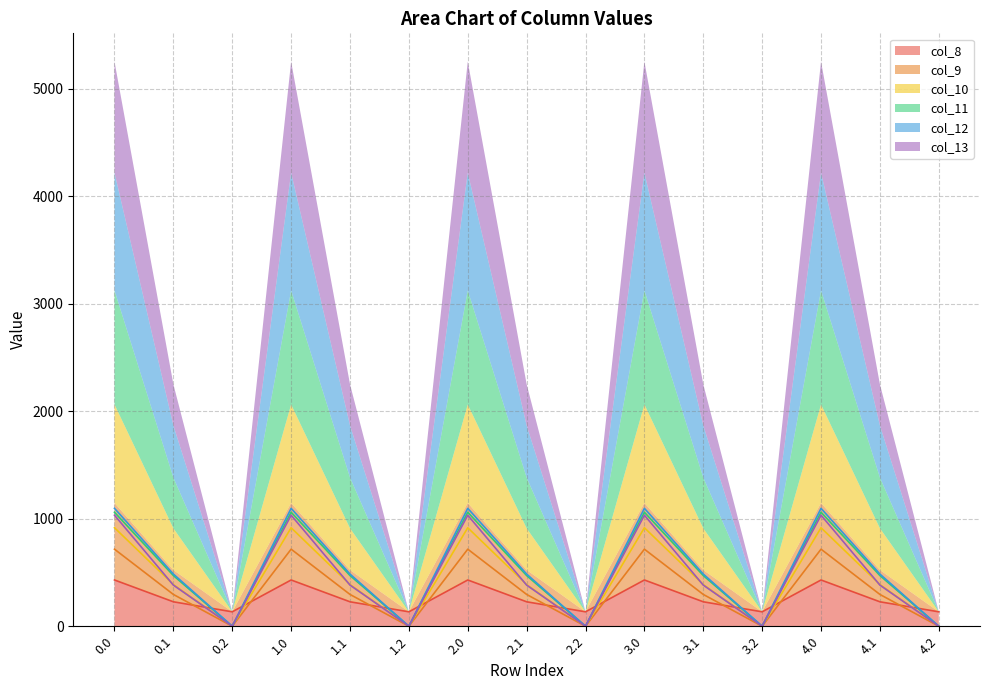

Reading left to right, what are all the values shown in this chart?

col_8: 430.3	227.5	134.2	430.3	227.5	134.2	430.3	227.5	134.2	430.3	227.5	134.2	430.3	227.5	134.2
col_9: 716.9	295.9	0.0	716.9	295.9	0.0	716.9	295.9	0.0	716.9	295.9	0.0	716.9	295.9	0.0
col_10: 916.2	388.1	0.0	916.2	388.1	0.0	916.2	388.1	0.0	916.2	388.1	0.0	916.2	388.1	0.0
col_11: 1060.3	471.7	0.0	1060.3	471.7	0.0	1060.3	471.7	0.0	1060.3	471.7	0.0	1060.3	471.7	0.0
col_12: 1096.7	485.4	0.0	1096.7	485.4	0.0	1096.7	485.4	0.0	1096.7	485.4	0.0	1096.7	485.4	0.0
col_13: 1032.9	382.7	0.0	1032.9	382.7	0.0	1032.9	382.7	0.0	1032.9	382.7	0.0	1032.9	382.7	0.0